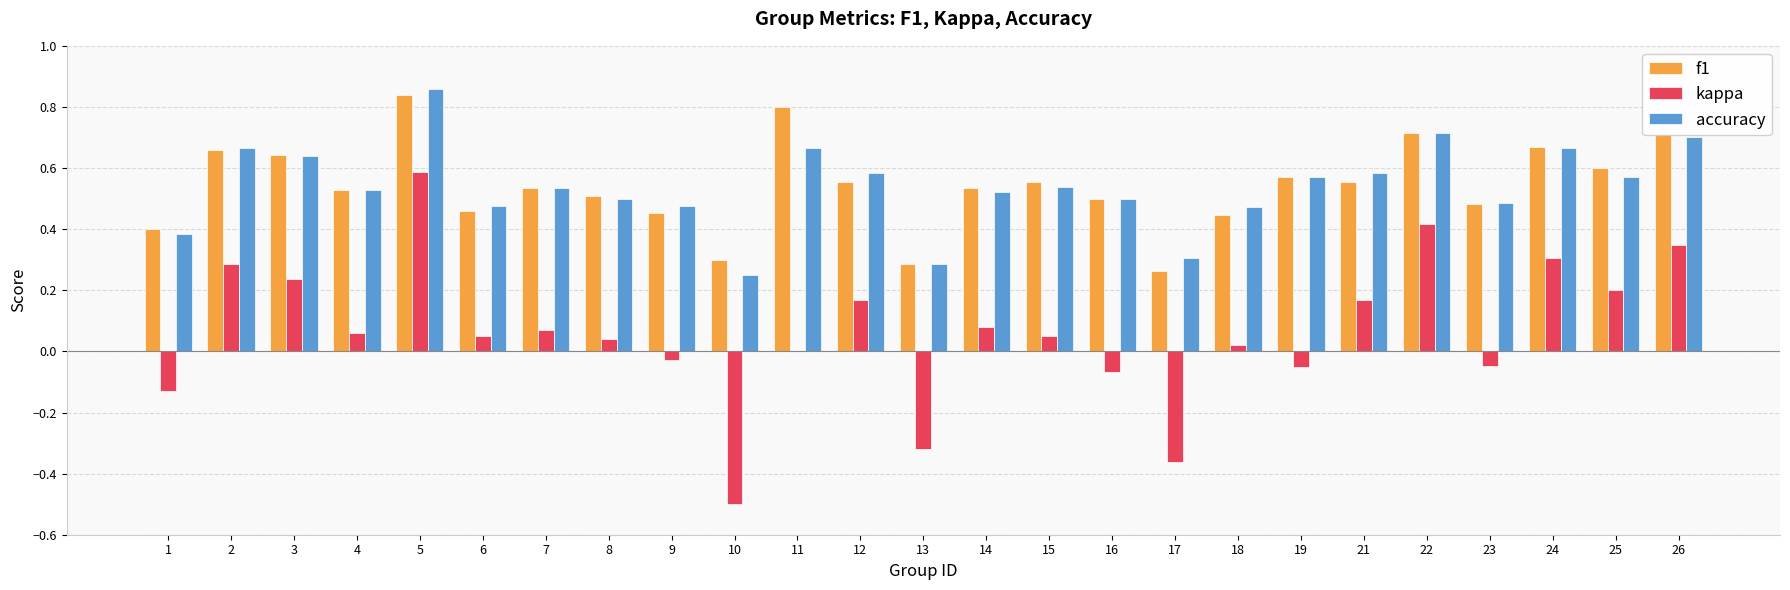

What is the sum of all f1 values?

13.6